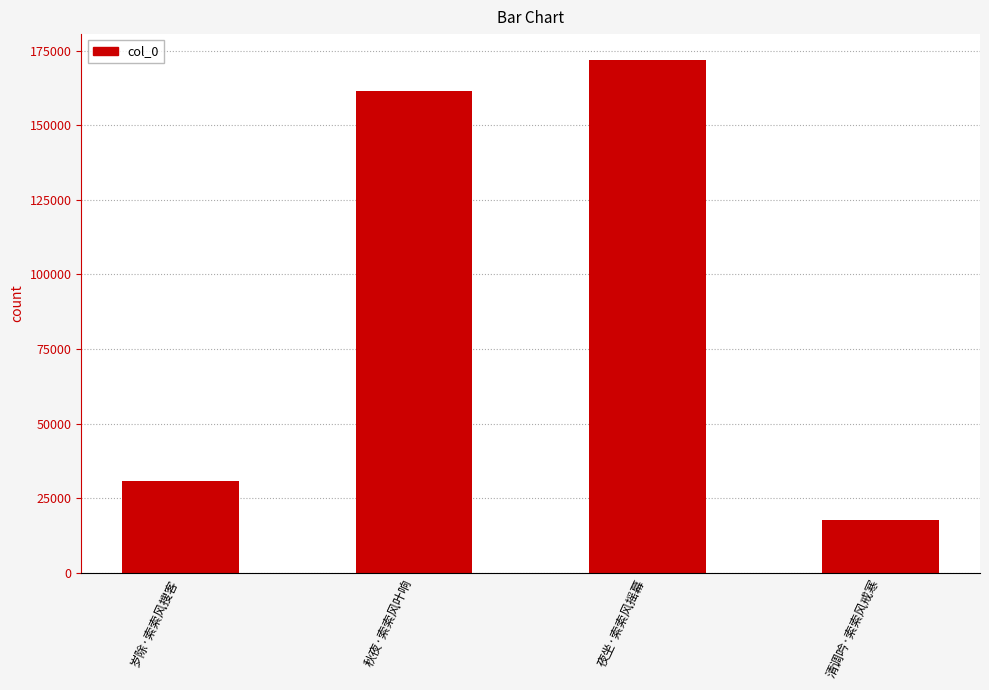

Which label corresponds to the largest value in the chart?

夜坐·索索风摇幕